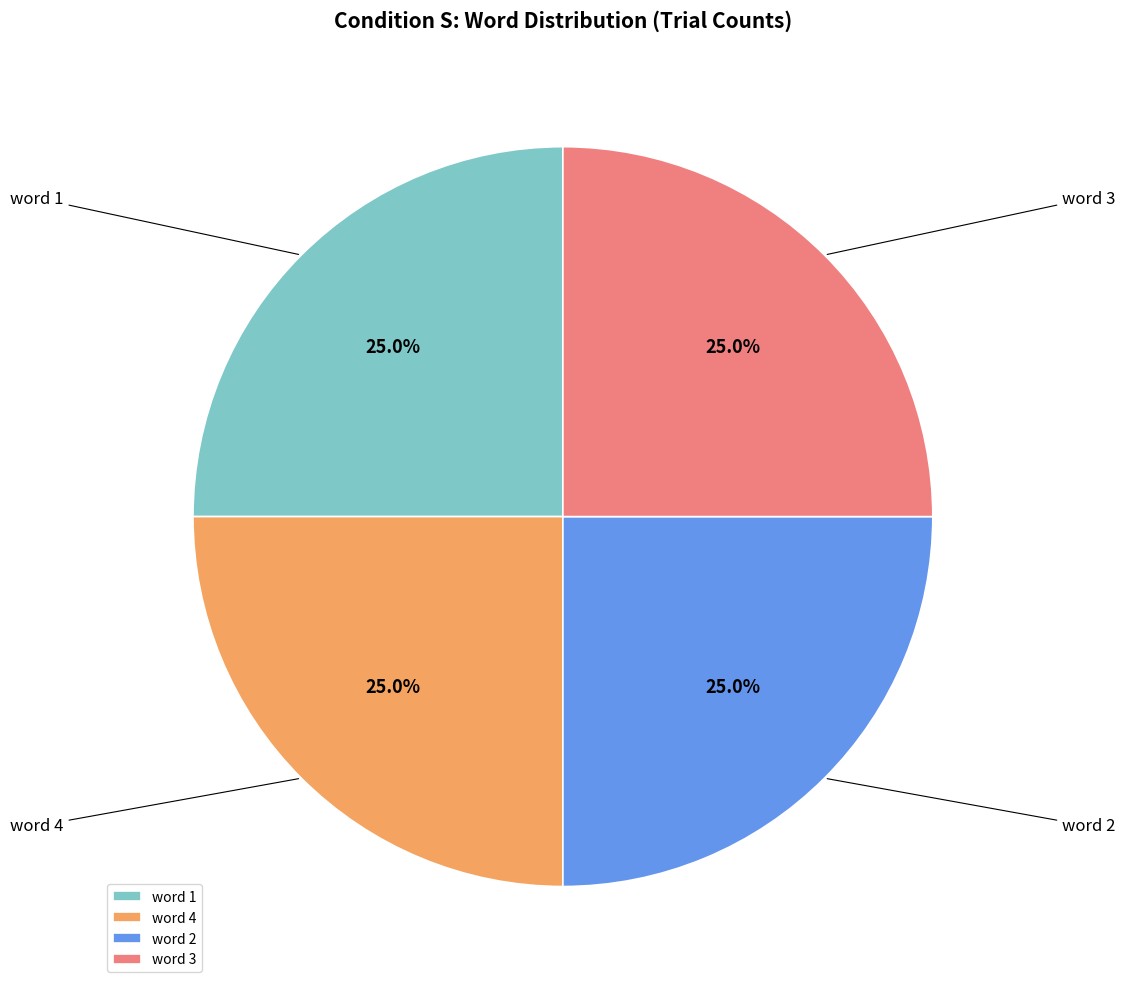

What portion of the pie excludes word 1?

75.0%